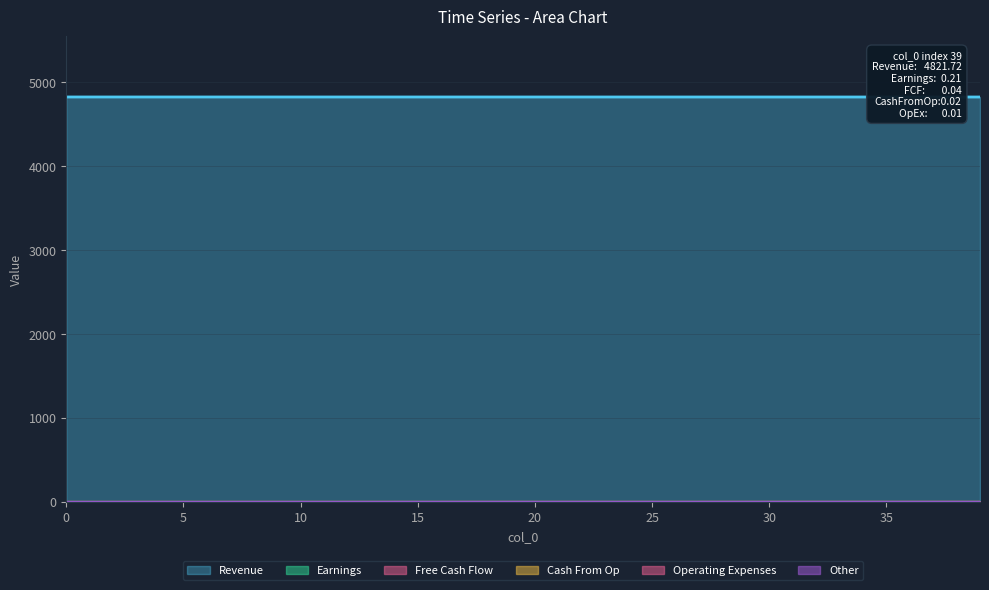

The value of Revenue at 35 is 4821.8. True or false?

True